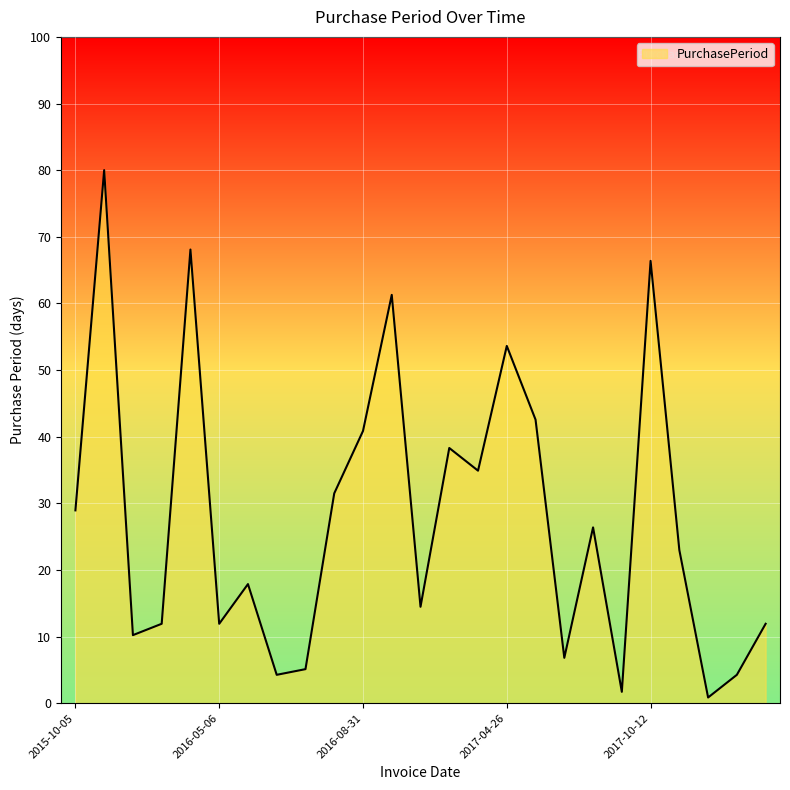

Reading right to left, what are all the values shown in this chart?

11.9	4.3	0.9	23.0	66.4	1.7	26.4	6.8	42.6	53.6	34.9	38.3	14.5	61.3	40.9	31.5	5.1	4.3	17.9	11.9	68.1	11.9	10.2	80.0	28.9